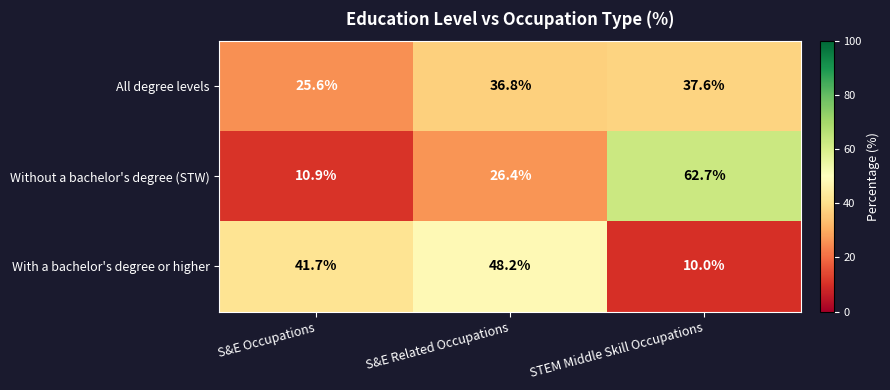

Reading right to left, list all the values displayed in this chart.

All degree levels: STEM Middle Skill Occupations=37.6	S&E Related Occupations=36.8	S&E Occupations=25.6
Without a bachelor's degree (STW): STEM Middle Skill Occupations=62.7	S&E Related Occupations=26.4	S&E Occupations=10.9
With a bachelor's degree or higher: STEM Middle Skill Occupations=10.0	S&E Related Occupations=48.2	S&E Occupations=41.7